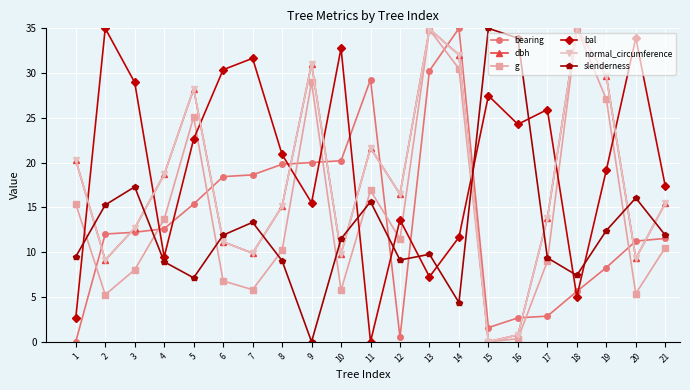

What is the greatest value displayed?

35.0